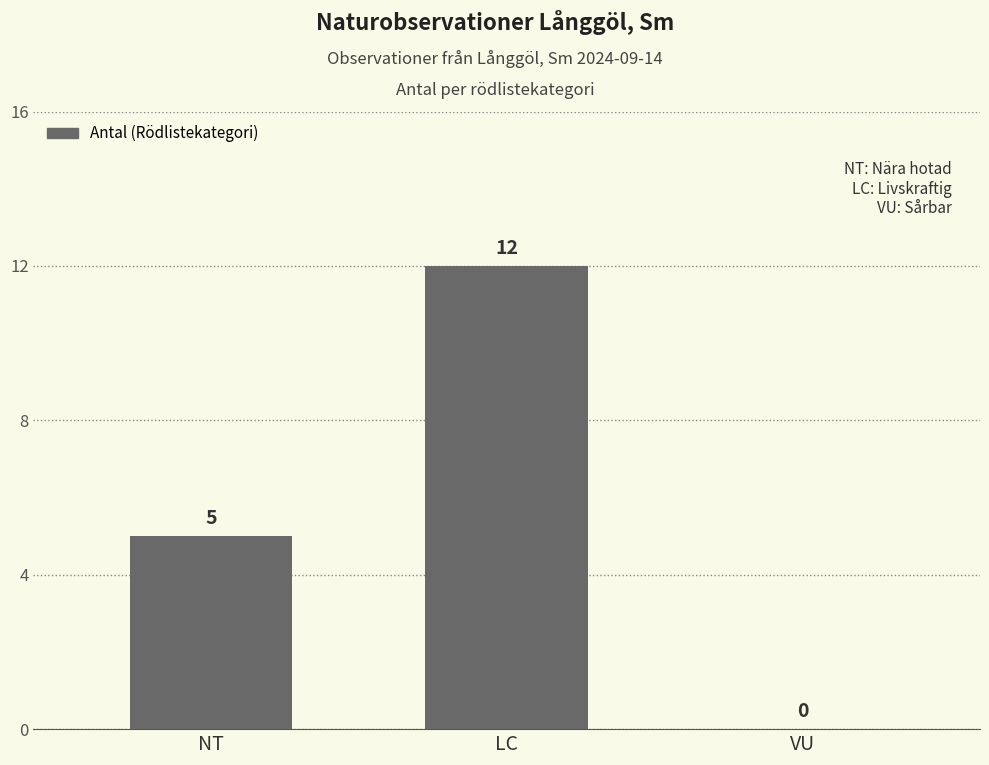

The chart shows a value of 5 at NT. True or false?

True